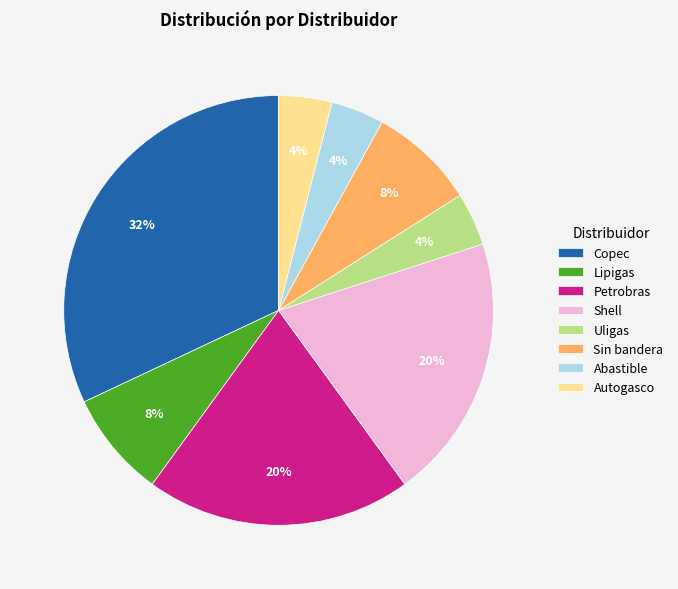

What is the largest slice in the pie chart?

Copec